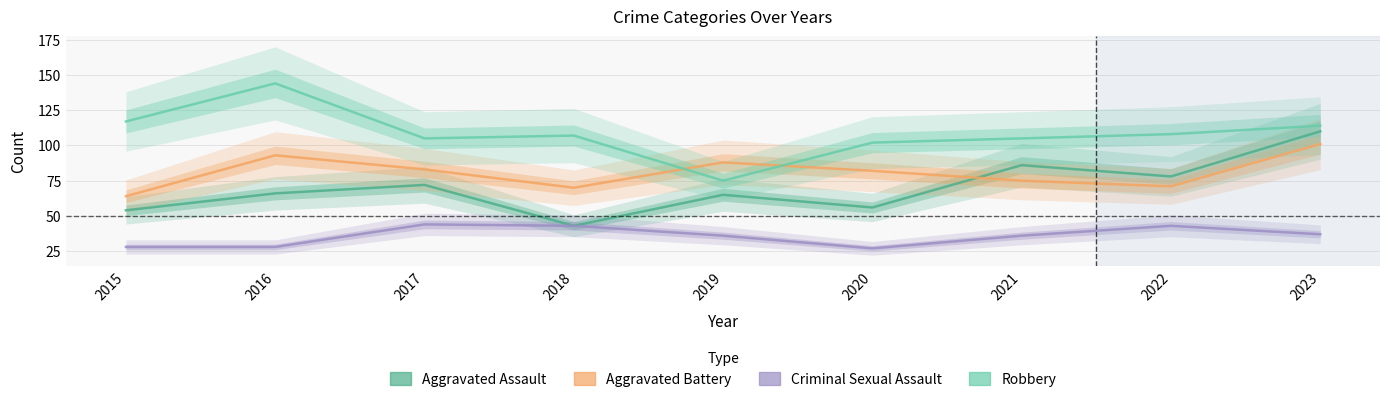

Reading left to right, list all the values displayed in this chart.

Aggravated Assault: 2015=54	2016=66	2017=72	2018=43	2019=65	2020=56	2021=86	2022=78	2023=110
Aggravated Battery: 2015=64	2016=93	2017=83	2018=70	2019=88	2020=82	2021=75	2022=71	2023=101
Criminal Sexual Assault: 2015=28	2016=28	2017=44	2018=43	2019=36	2020=27	2021=36	2022=43	2023=37
Robbery: 2015=117	2016=144	2017=105	2018=107	2019=75	2020=102	2021=105	2022=108	2023=114